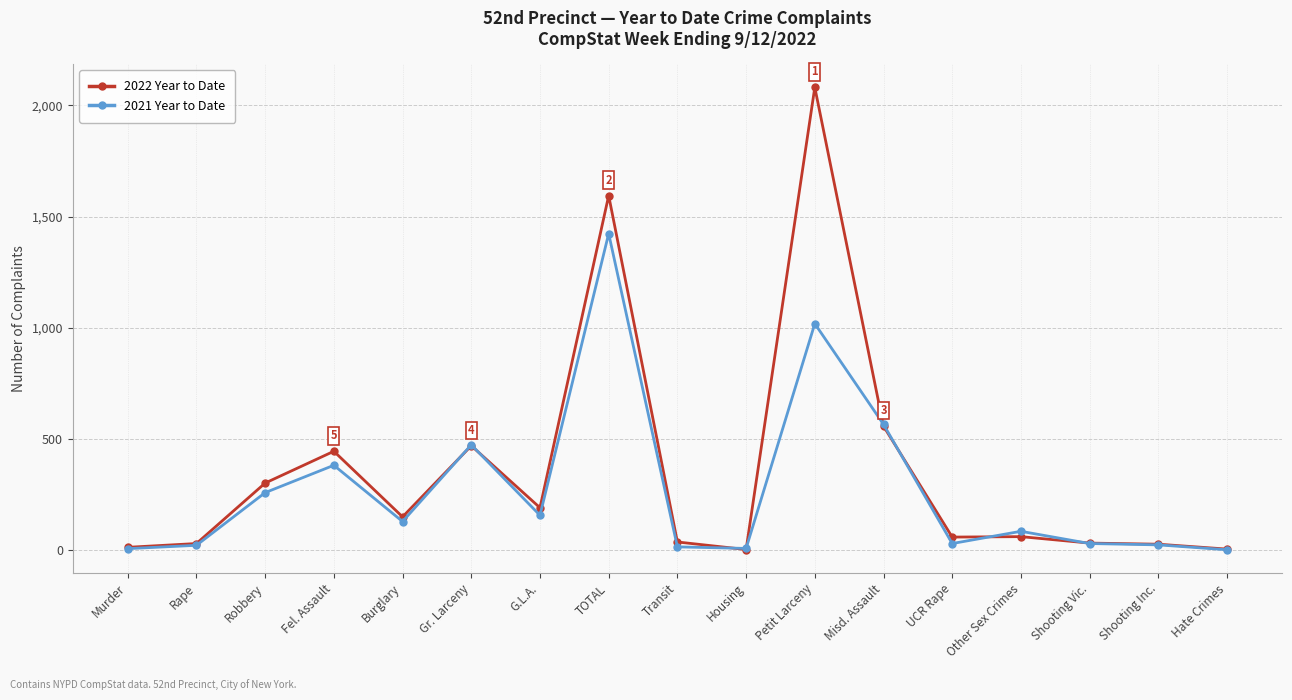

What is the value of the 2021 Year to Date point at the 4th from the left?

381